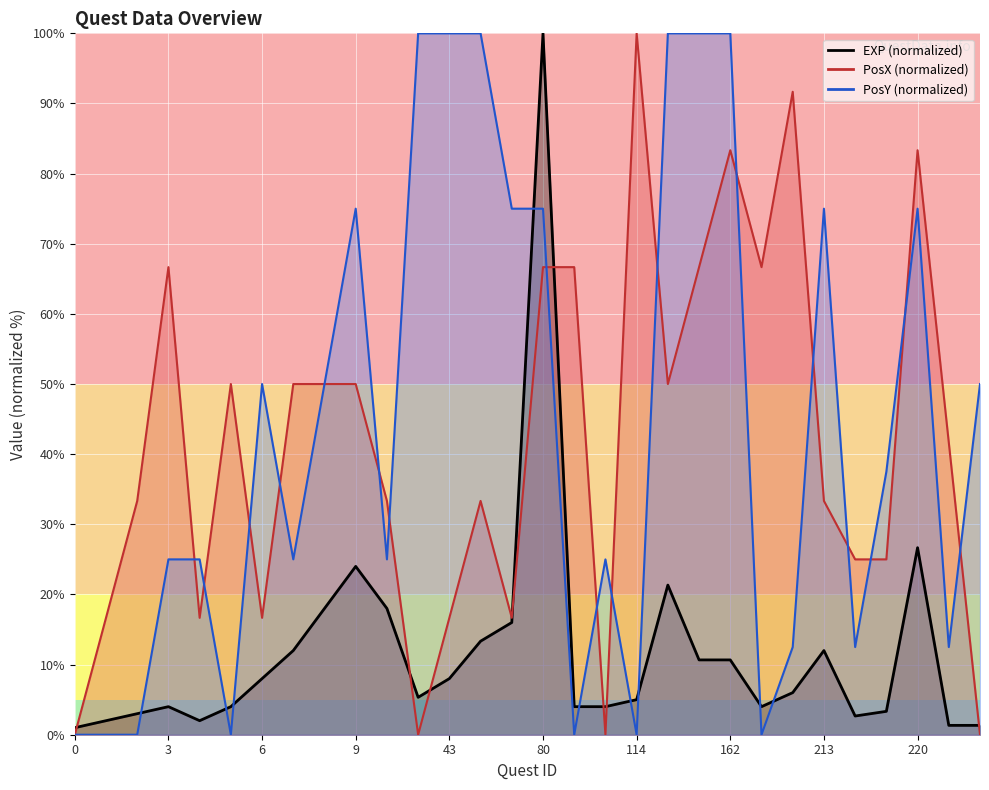

What is the difference between the maximum and minimum values in the EXP series?

99.0